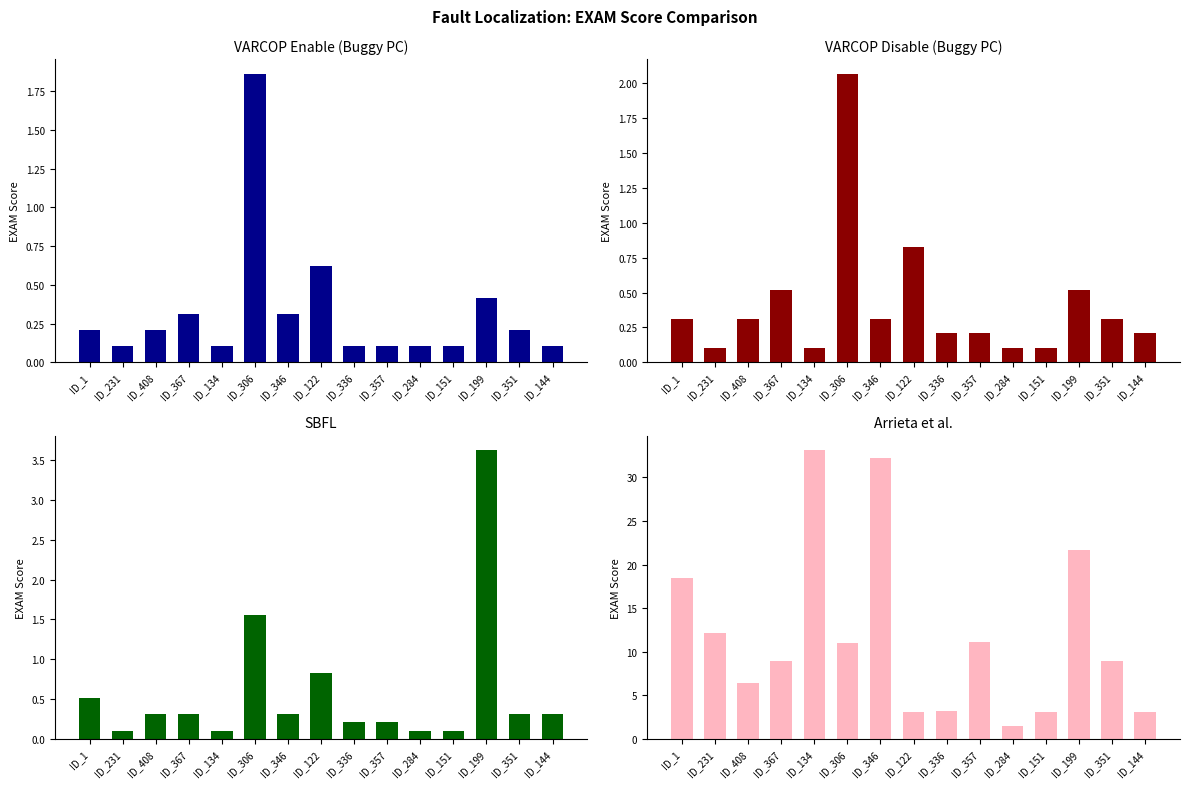

Reading right to left, transcribe all the data shown in this chart.

VARCOP_ENABLE:EXAM: ID_144=0.1	ID_351=0.2	ID_199=0.4	ID_151=0.1	ID_284=0.1	ID_357=0.1	ID_336=0.1	ID_122=0.6	ID_346=0.3	ID_306=1.9	ID_134=0.1	ID_367=0.3	ID_408=0.2	ID_231=0.1	ID_1=0.2
VARCOP_DISABLE:EXAM: ID_144=0.2	ID_351=0.3	ID_199=0.5	ID_151=0.1	ID_284=0.1	ID_357=0.2	ID_336=0.2	ID_122=0.8	ID_346=0.3	ID_306=2.1	ID_134=0.1	ID_367=0.5	ID_408=0.3	ID_231=0.1	ID_1=0.3
SBFL:EXAM: ID_144=0.3	ID_351=0.3	ID_199=3.6	ID_151=0.1	ID_284=0.1	ID_357=0.2	ID_336=0.2	ID_122=0.8	ID_346=0.3	ID_306=1.6	ID_134=0.1	ID_367=0.3	ID_408=0.3	ID_231=0.1	ID_1=0.5
Arrieta:EXAM: ID_144=3.1	ID_351=8.9	ID_199=21.6	ID_151=3.1	ID_284=1.4	ID_357=11.1	ID_336=3.2	ID_122=3.1	ID_346=32.2	ID_306=11.0	ID_134=33.1	ID_367=8.9	ID_408=6.4	ID_231=12.1	ID_1=18.4